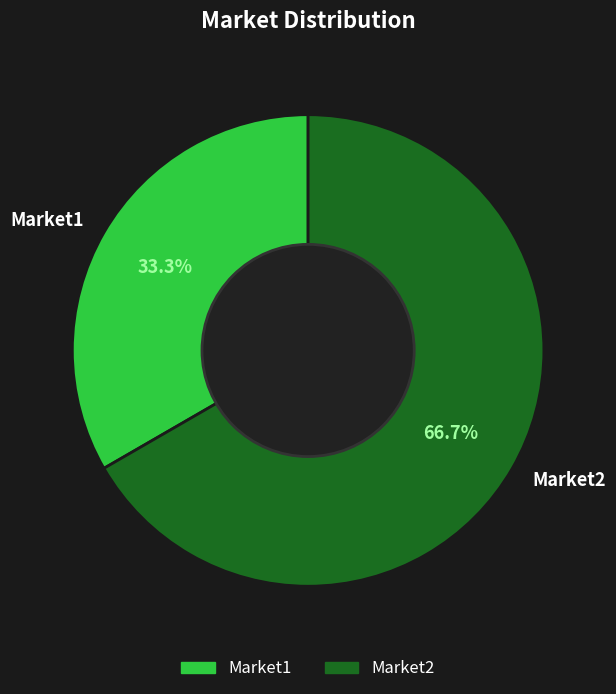

To the nearest percent, what is the combined percentage of Market2 and Market1?

100%